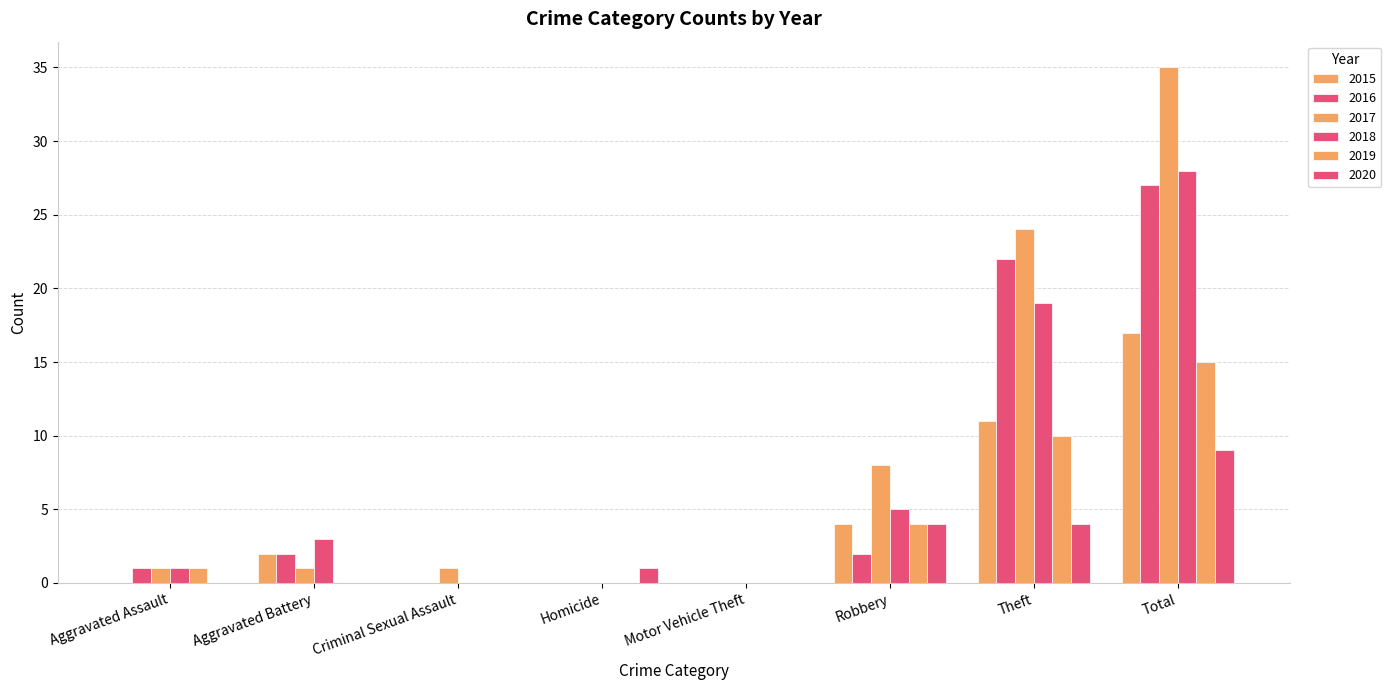

Rank the categories by 2017 value from highest to lowest.

Total, Theft, Robbery, Aggravated Assault, Aggravated Battery, Criminal Sexual Assault, Homicide, Motor Vehicle Theft